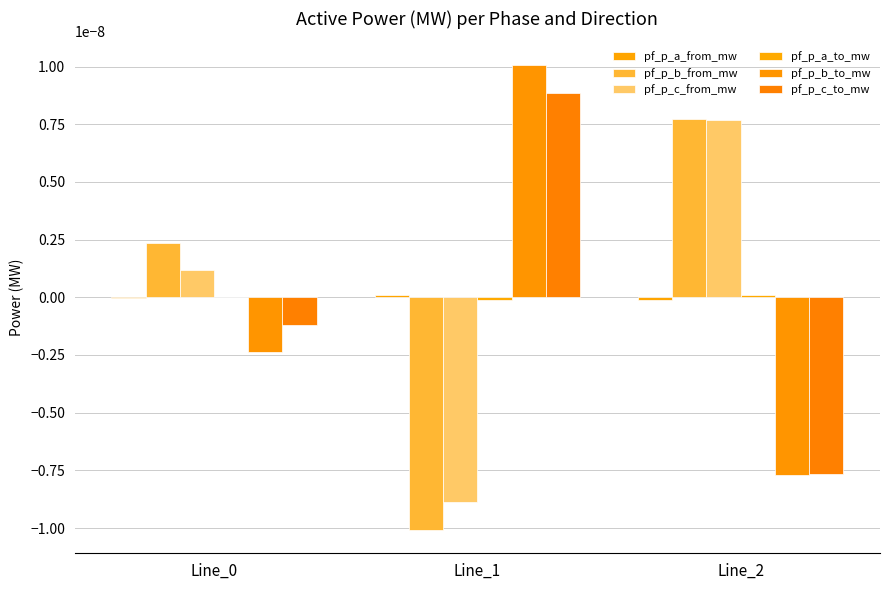

Which series has the largest total across all categories?

pf_p_b_from_mw